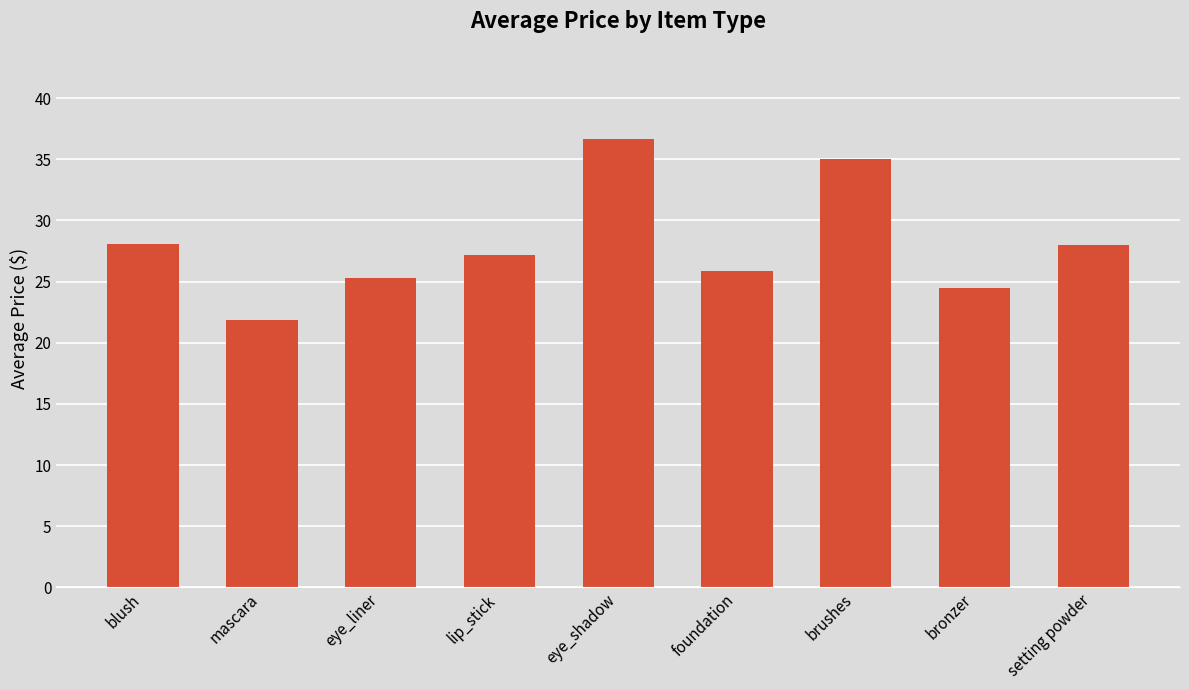

What is the label of the 1st bar from the left?

blush